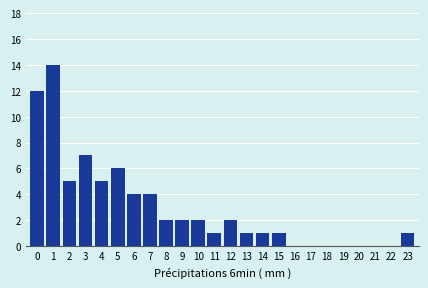

Reading left to right, list all the values displayed in this chart.

0=12	1=14	2=5	3=7	4=5	5=6	6=4	7=4	8=2	9=2	10=2	11=1	12=2	13=1	14=1	15=1	16=0	17=0	18=0	19=0	20=0	21=0	22=0	23=1